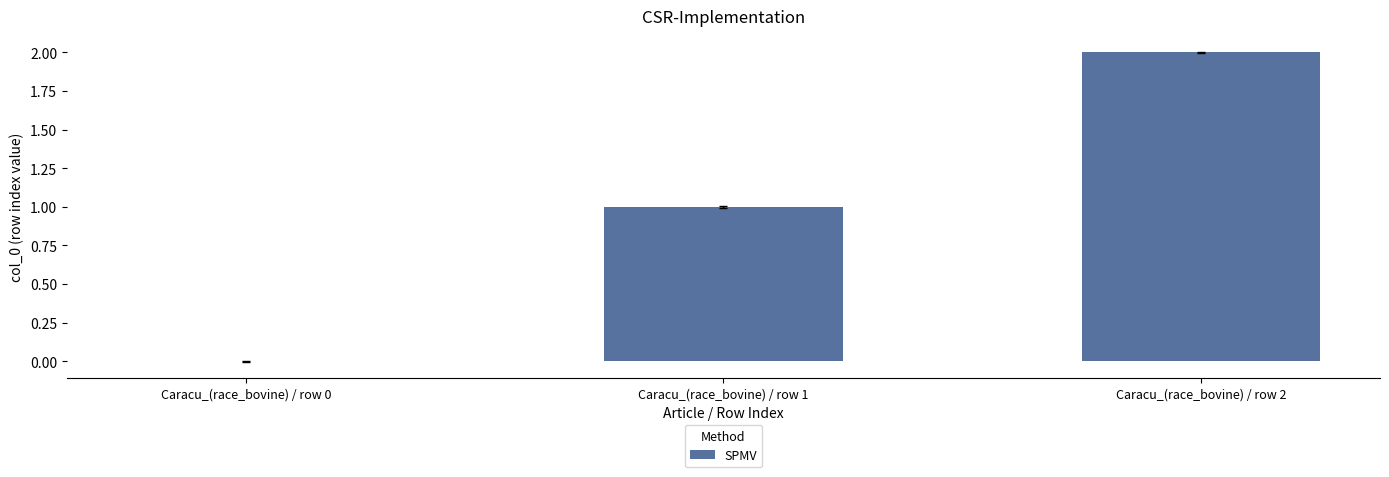

The value at Caracu_(race_bovine) / row 0 is -1. True or false?

False